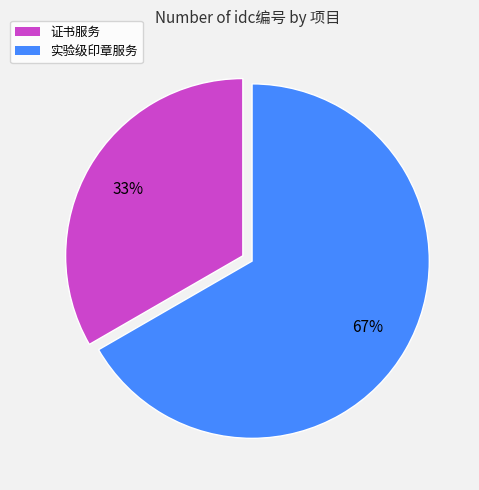

Does 证书服务 represent more than half of the total?

No